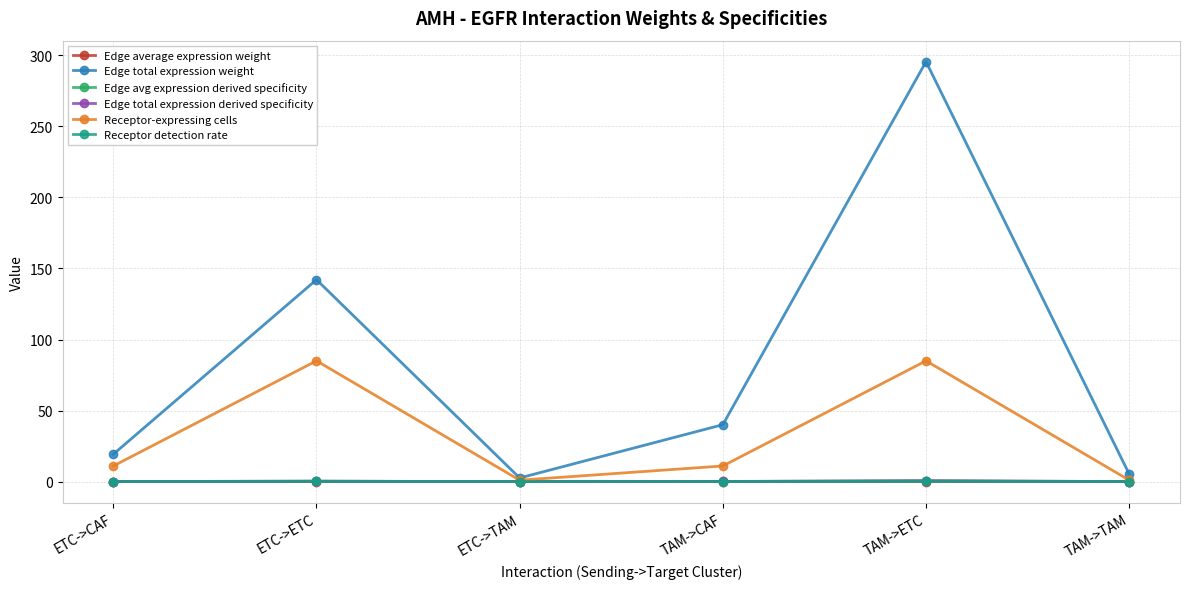

The value of Edge total expression weight at TAM->CAF is 25.8. True or false?

False